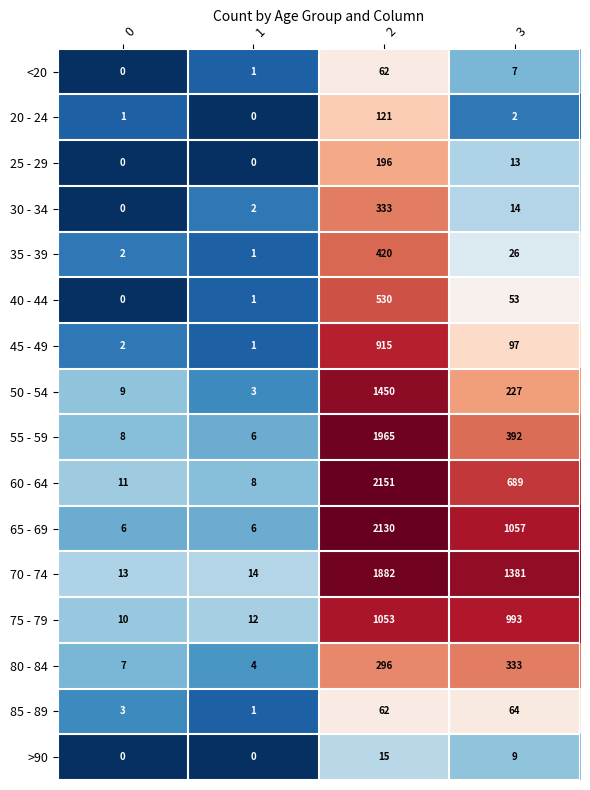

At 3, list the series in order from largest to smallest.

70 - 74, 65 - 69, 75 - 79, 60 - 64, 55 - 59, 80 - 84, 50 - 54, 45 - 49, 85 - 89, 40 - 44, 35 - 39, 30 - 34, 25 - 29, >90, <20, 20 - 24